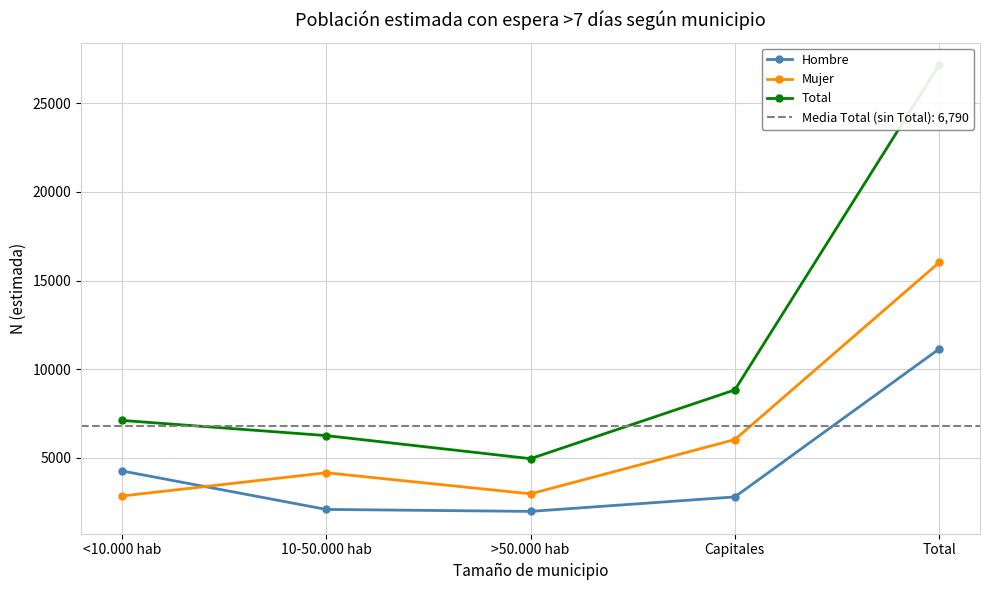

Reading left to right, extract all data points from this chart.

Hombre: <10.000 hab=4265	10-50.000 hab=2095	>50.000 hab=1983	Capitales=2800	Total=11143
Mujer: <10.000 hab=2850	10-50.000 hab=4163	>50.000 hab=2973	Capitales=6033	Total=16019
Total: <10.000 hab=7114	10-50.000 hab=6258	>50.000 hab=4956	Capitales=8833	Total=27161